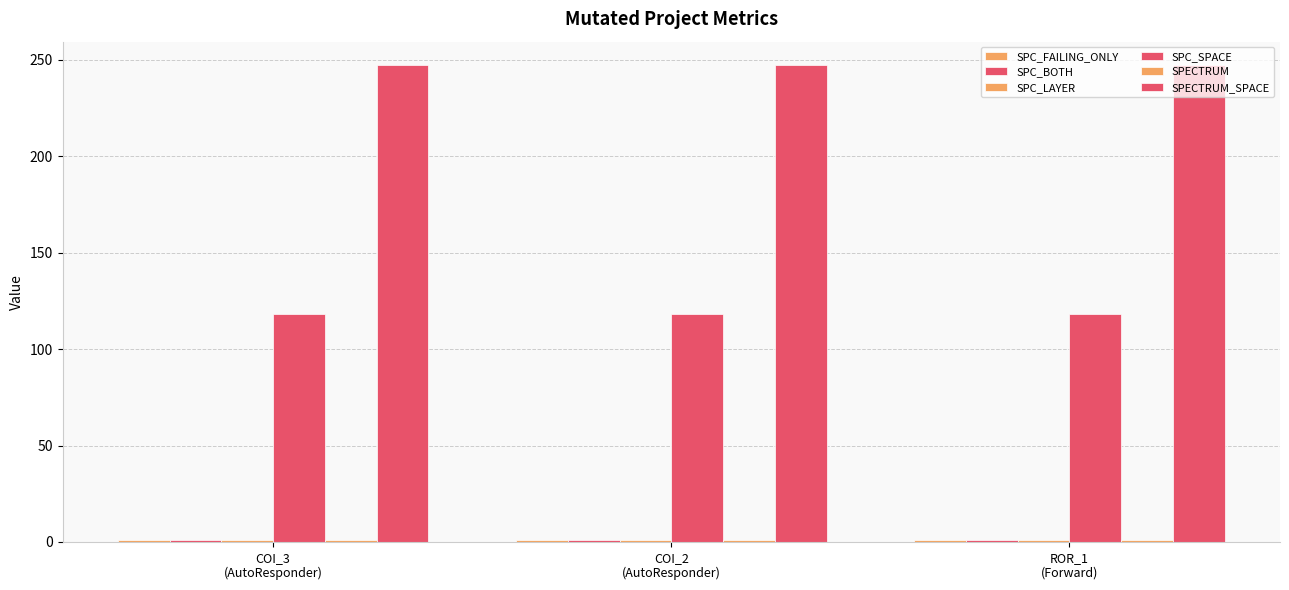

Reading right to left, transcribe all the data shown in this chart.

SPC_FAILING_ONLY: ROR_1
(Forward)=1	COI_2
(AutoResponder)=1	COI_3
(AutoResponder)=1
SPC_BOTH: ROR_1
(Forward)=1	COI_2
(AutoResponder)=1	COI_3
(AutoResponder)=1
SPC_LAYER: ROR_1
(Forward)=1	COI_2
(AutoResponder)=1	COI_3
(AutoResponder)=1
SPC_SPACE: ROR_1
(Forward)=118	COI_2
(AutoResponder)=118	COI_3
(AutoResponder)=118
SPECTRUM: ROR_1
(Forward)=1	COI_2
(AutoResponder)=1	COI_3
(AutoResponder)=1
SPECTRUM_SPACE: ROR_1
(Forward)=247	COI_2
(AutoResponder)=247	COI_3
(AutoResponder)=247